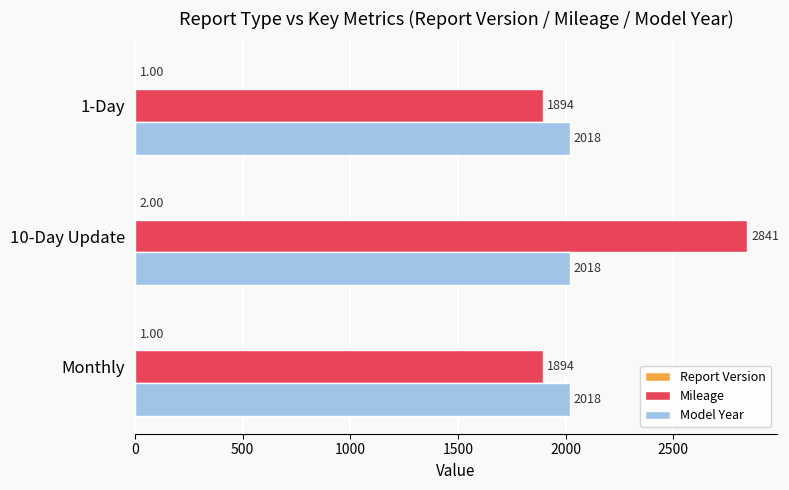

At which category is the sum across all series the highest?

10-Day Update